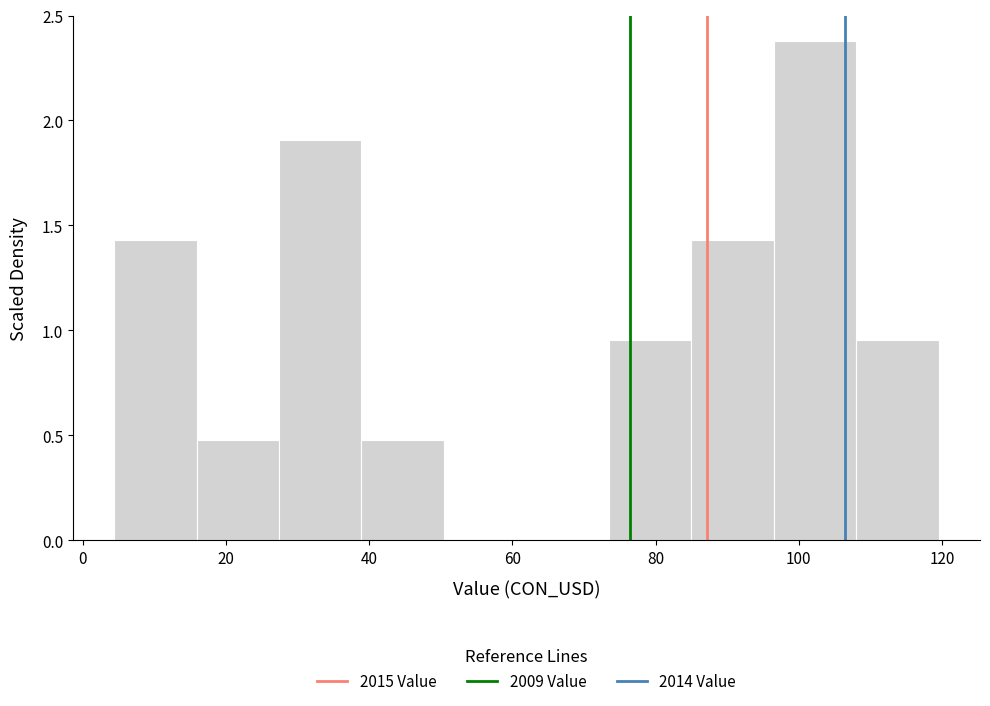

Reading left to right, list every bar in this chart as the range it spans on the x-axis followed by its height. Neither the bar edges nor the heights are printed on the chart, so give them approximately, as read against the axes.

4 to 16: 1.45
16 to 28: 0.50
28 to 38: 1.90
38 to 50: 0.50
50 to 62: 0
62 to 74: 0
74 to 86: 0.95
86 to 96: 1.45
96 to 108: 2.40
108 to 120: 0.95